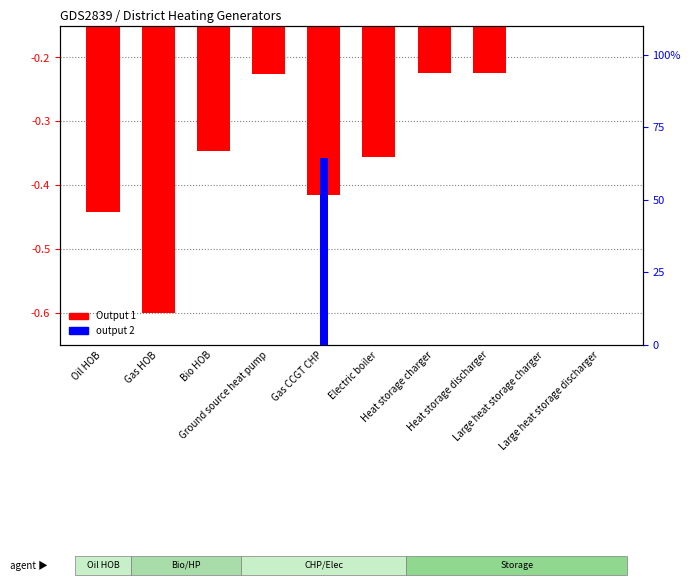

Is it true that output 2 equals 0.0 at Heat storage discharger?

True